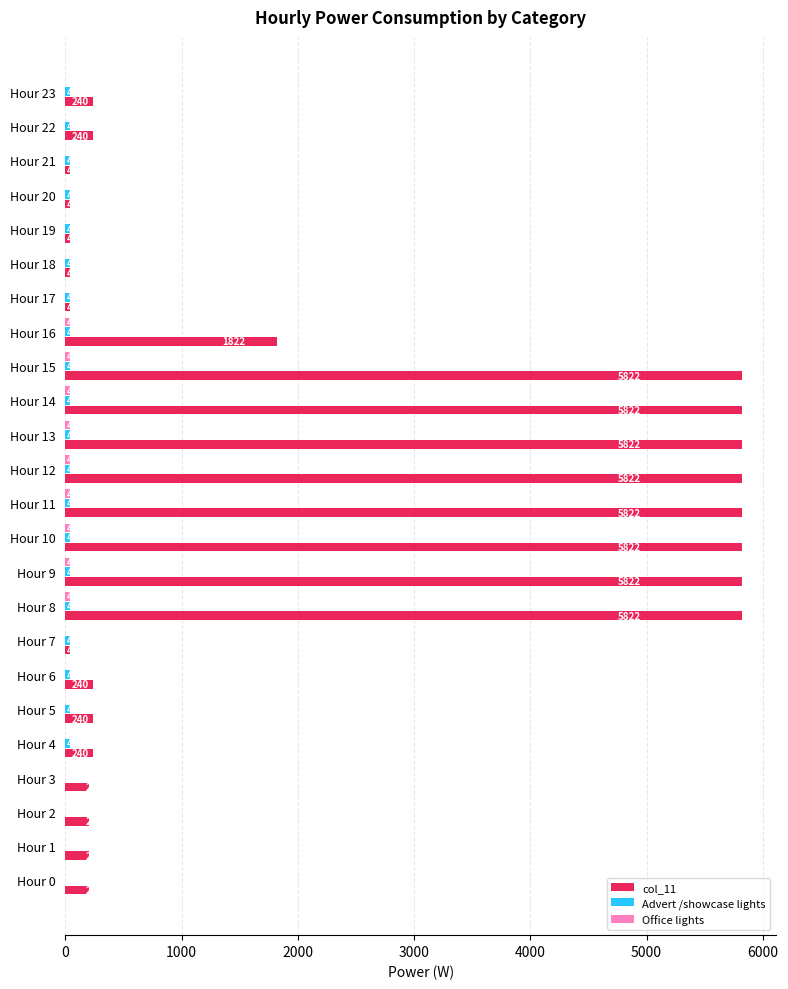

How many categories are shown in the chart?

24